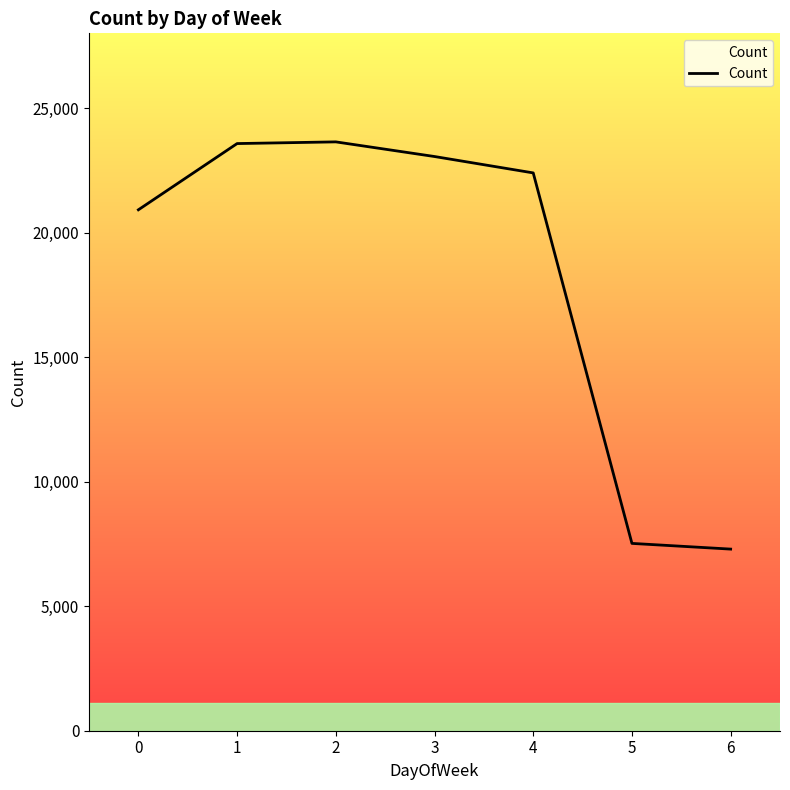

What is the minimum value shown in the chart?

7292